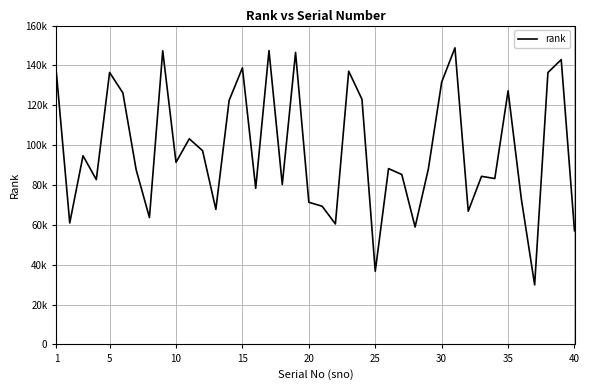

Does the chart have visible grid lines?

Yes